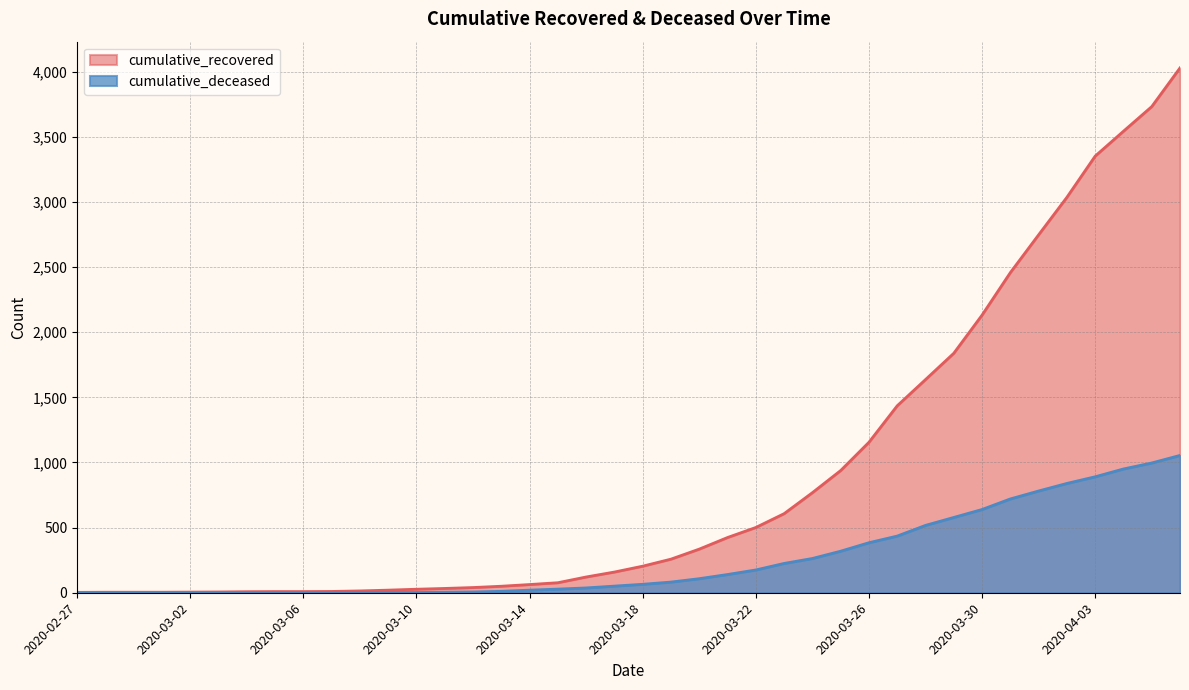

Is the value of cumulative_recovered at 2020-03-08 greater than the value of cumulative_deceased at 2020-03-09?

Yes